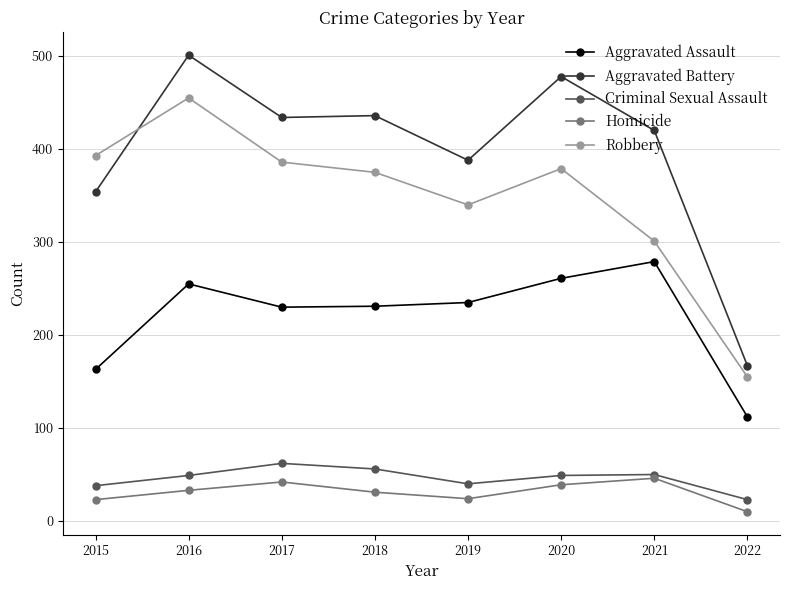

What is the average value of the Aggravated Battery series?

397